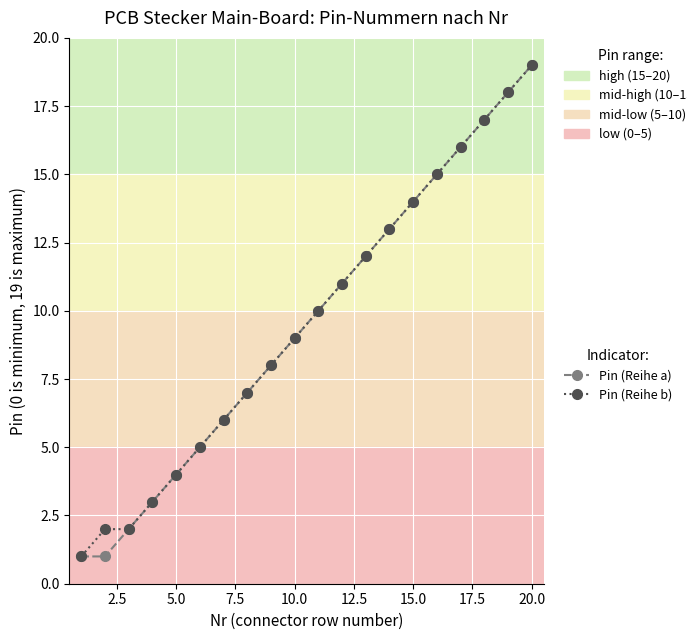

What is the greatest value displayed?

19